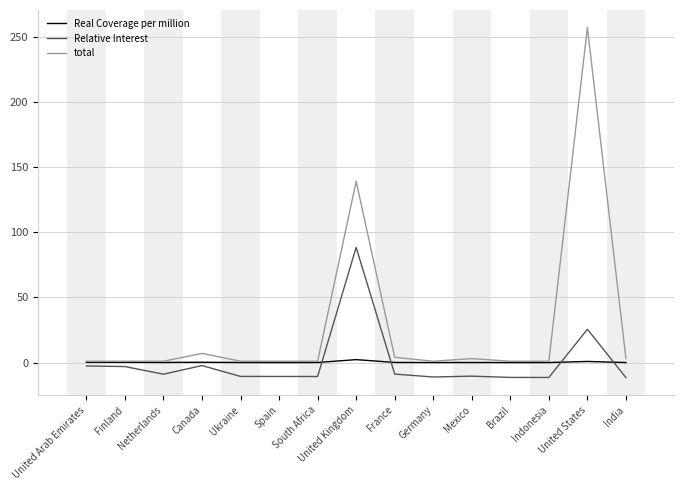

Which category has the highest value across all series?

United States